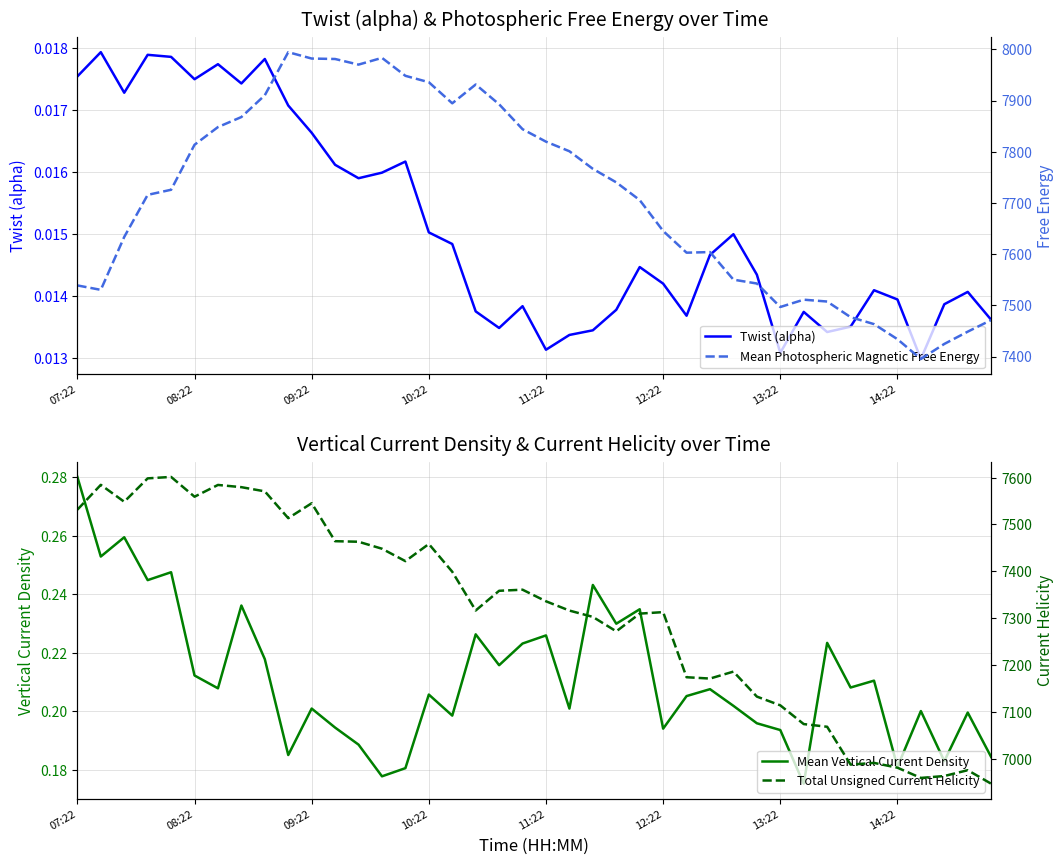

Does the chart have visible grid lines?

Yes